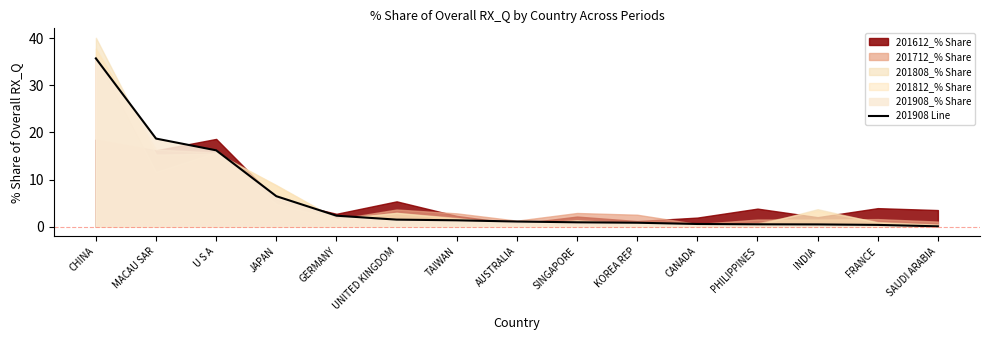

True or false: there are more than 1 points higher than both neighbors.

False